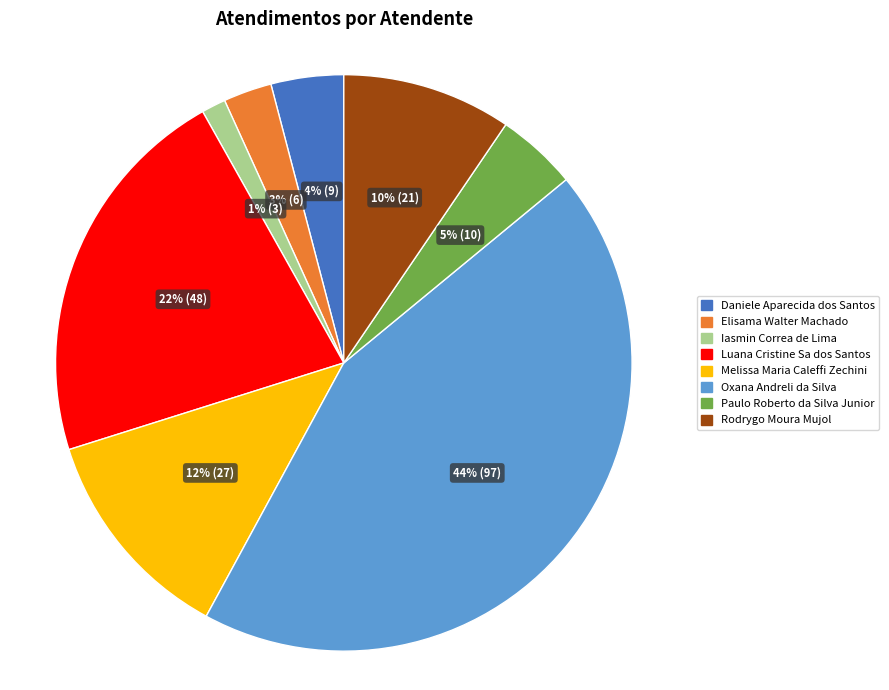

Which slice is the smallest?

Iasmin Correa de Lima